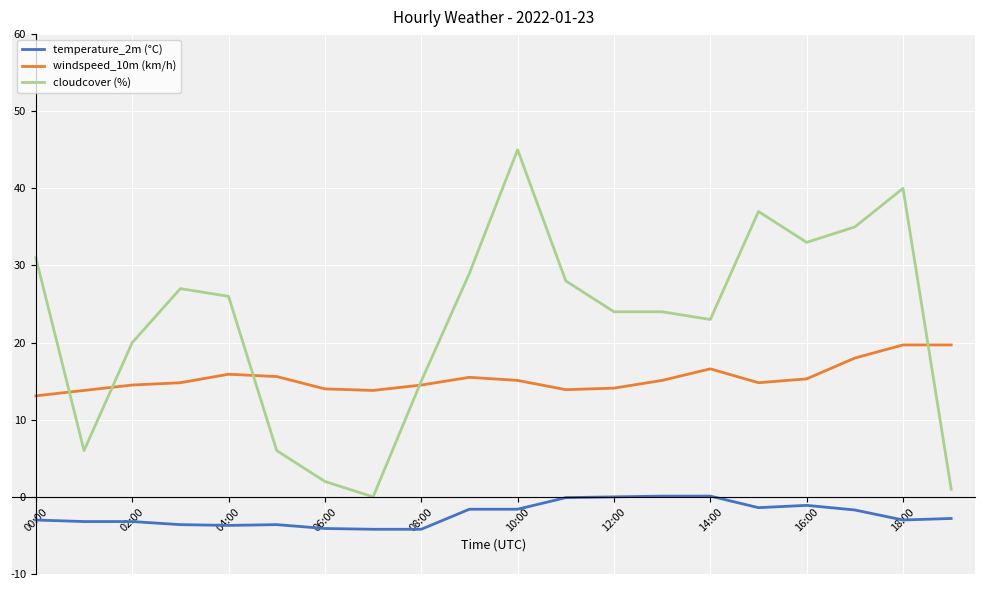

List the series in order of their peak value, lowest first.

temperature_2m (°C), windspeed_10m (km/h), cloudcover (%)